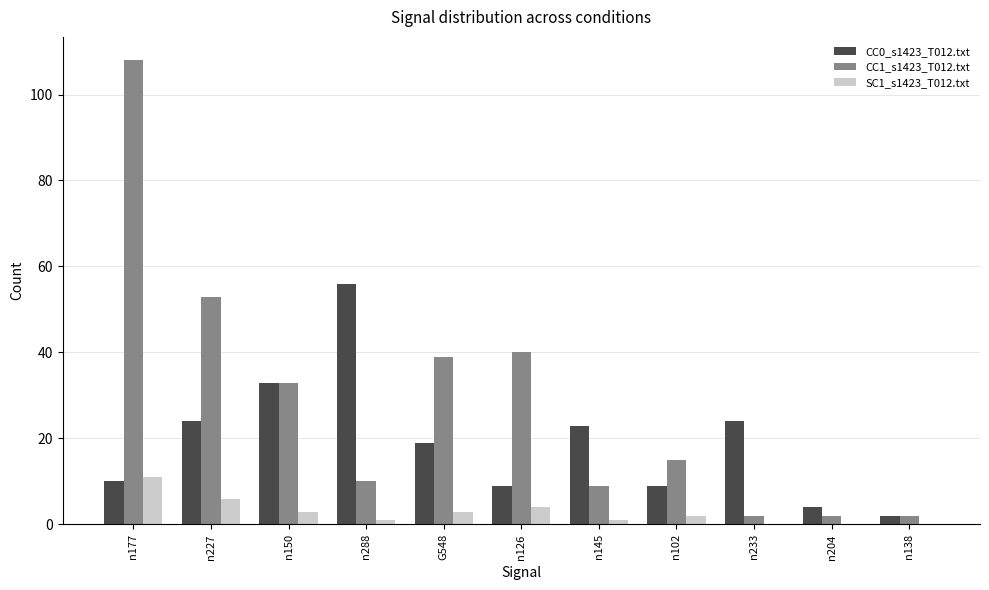

Is it true that SC1_s1423_T012.txt equals 1 at n288?

True